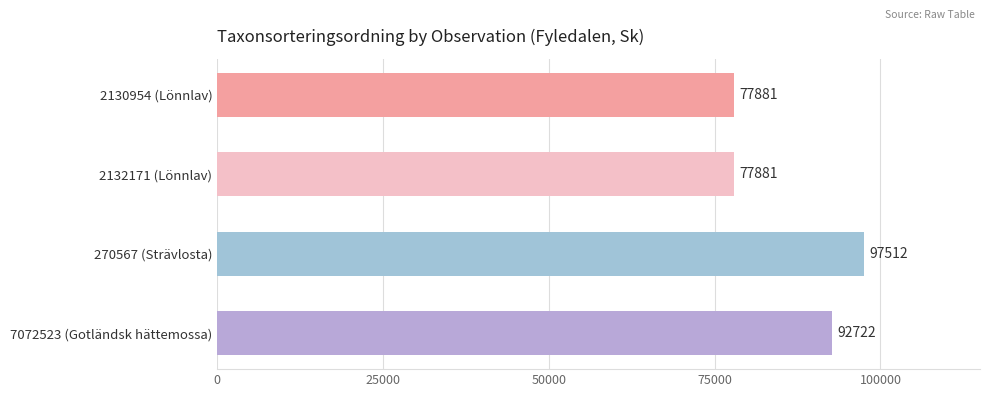

What is the difference between the maximum and minimum values?

19631